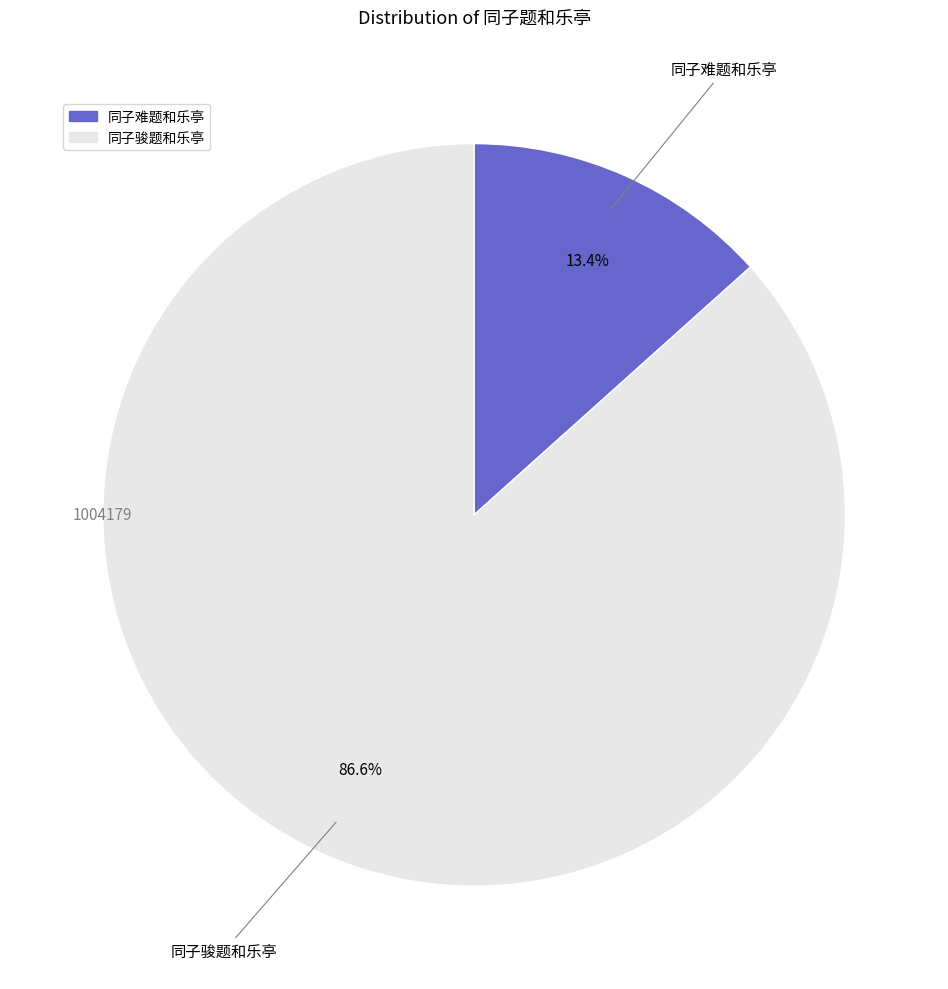

Is there any slice that represents more than half of the pie?

Yes